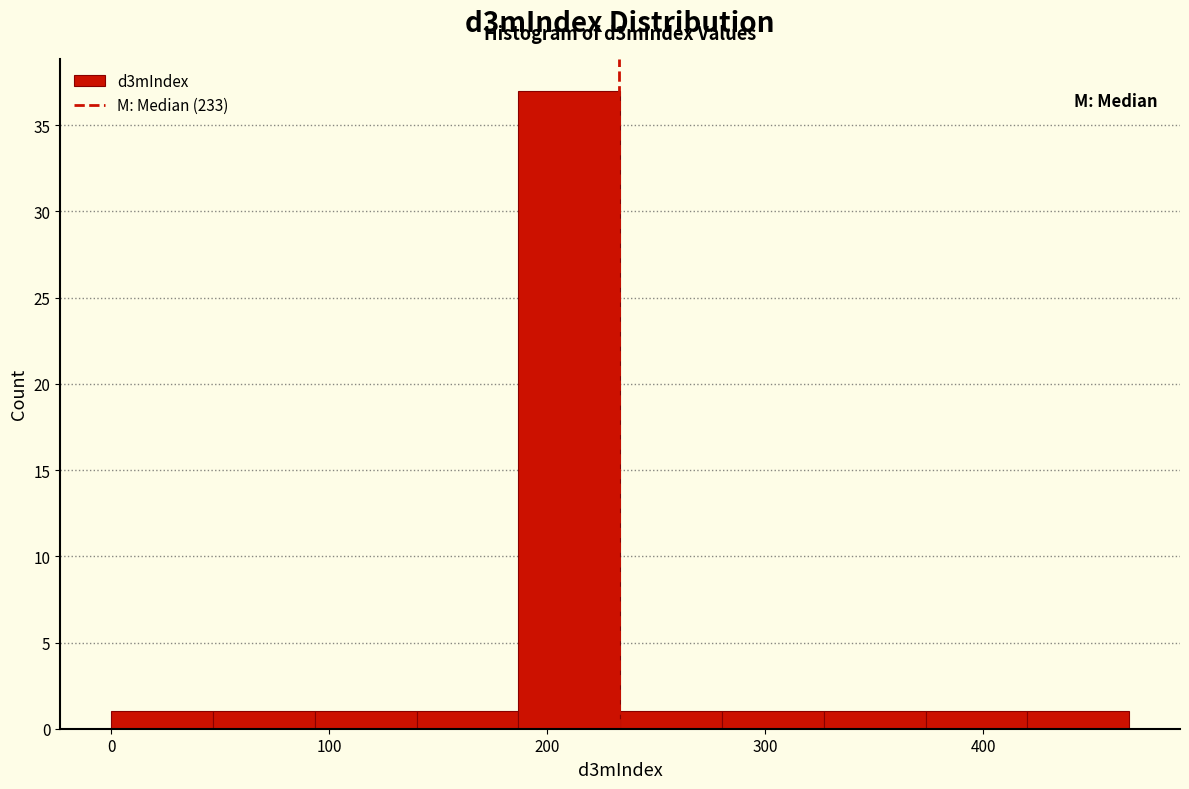

Over which range of the x-axis is the bar tallest?

190 to 230